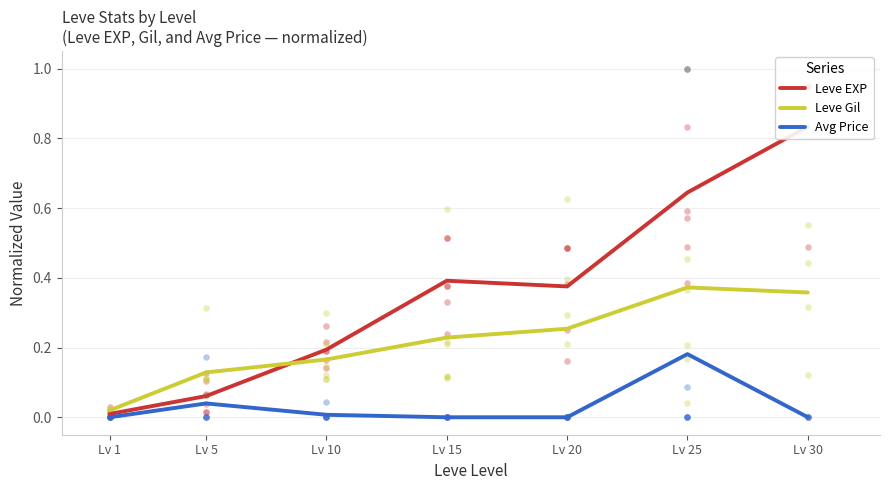

Which series has the widest spread of Y values?

Leve EXP